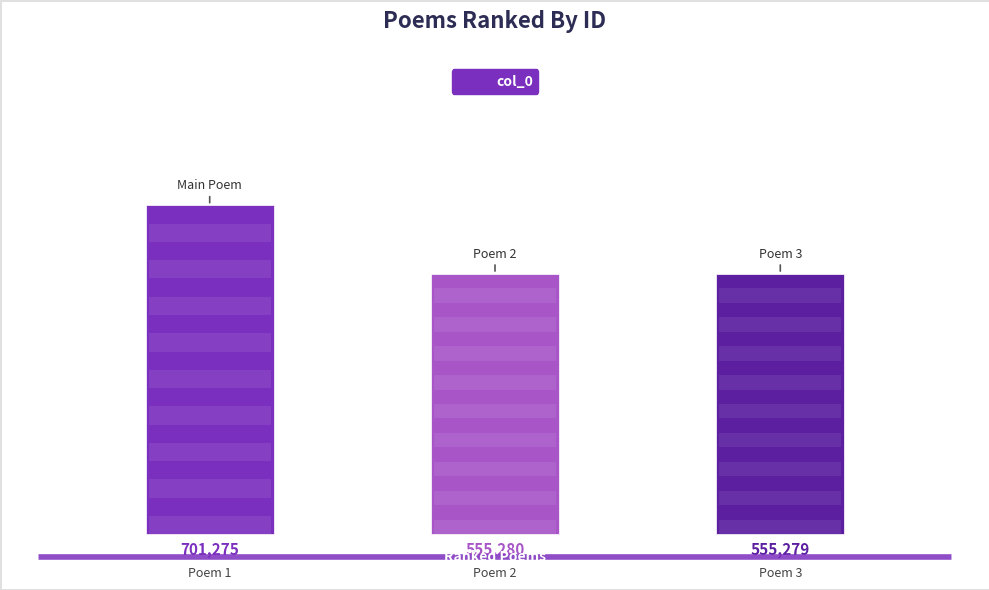

Does the chart contain any negative values?

No